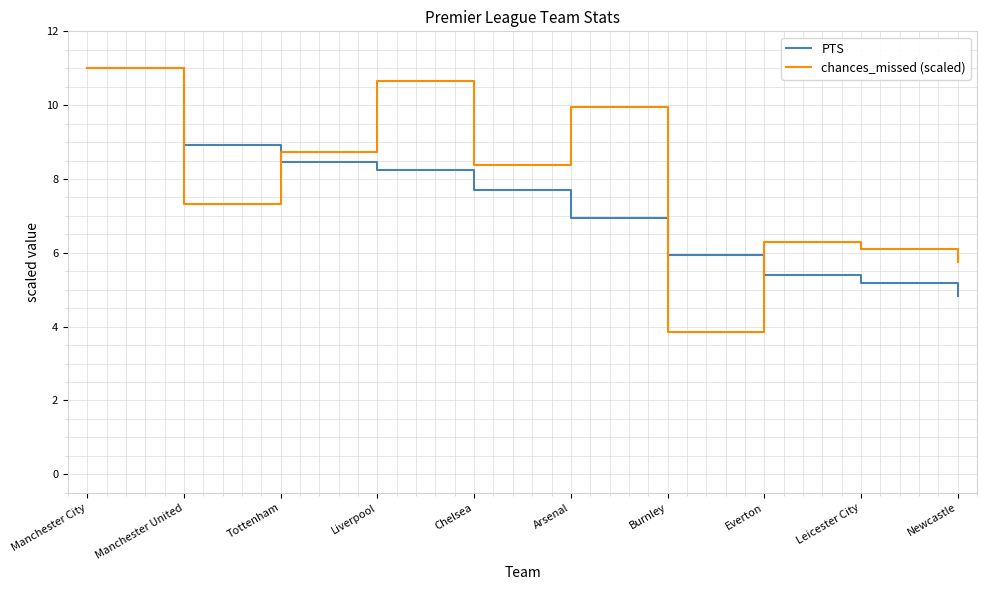

How many lines are shown in the chart?

2